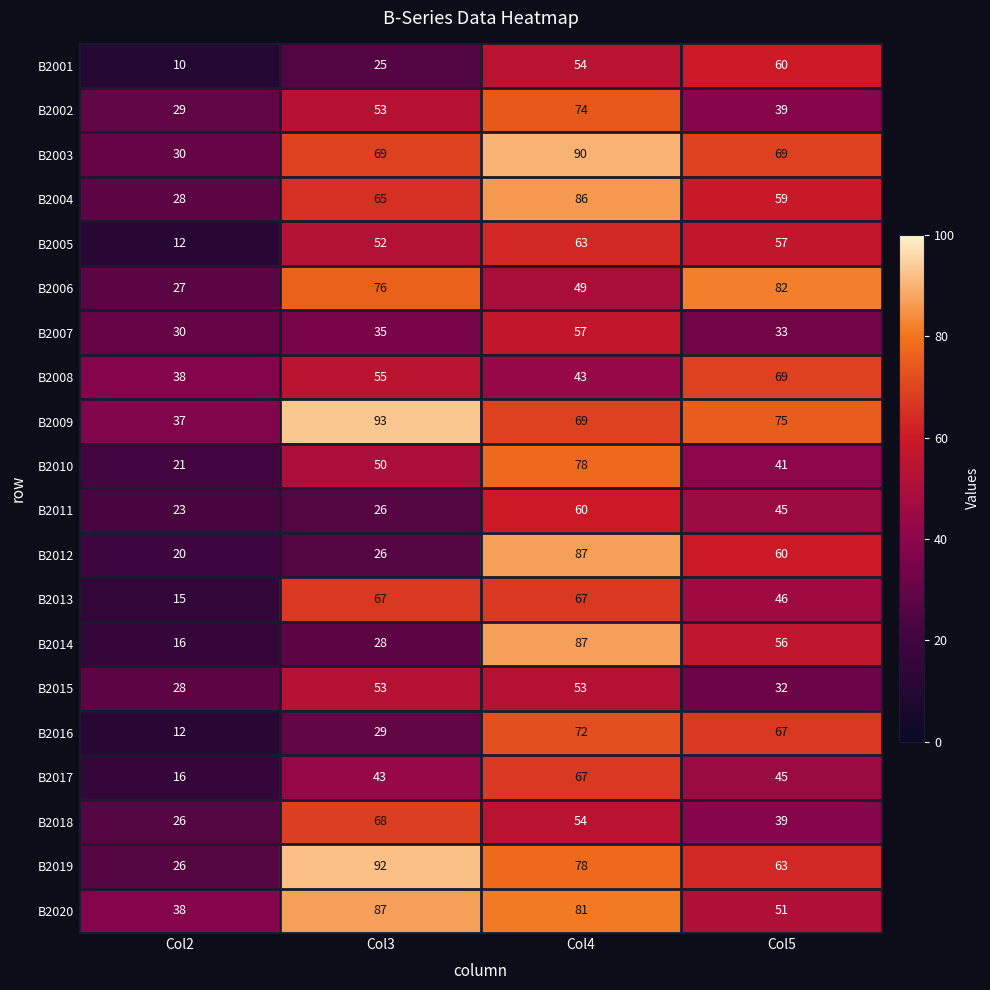

What is the spread (max minus min) of values at Col3?

68